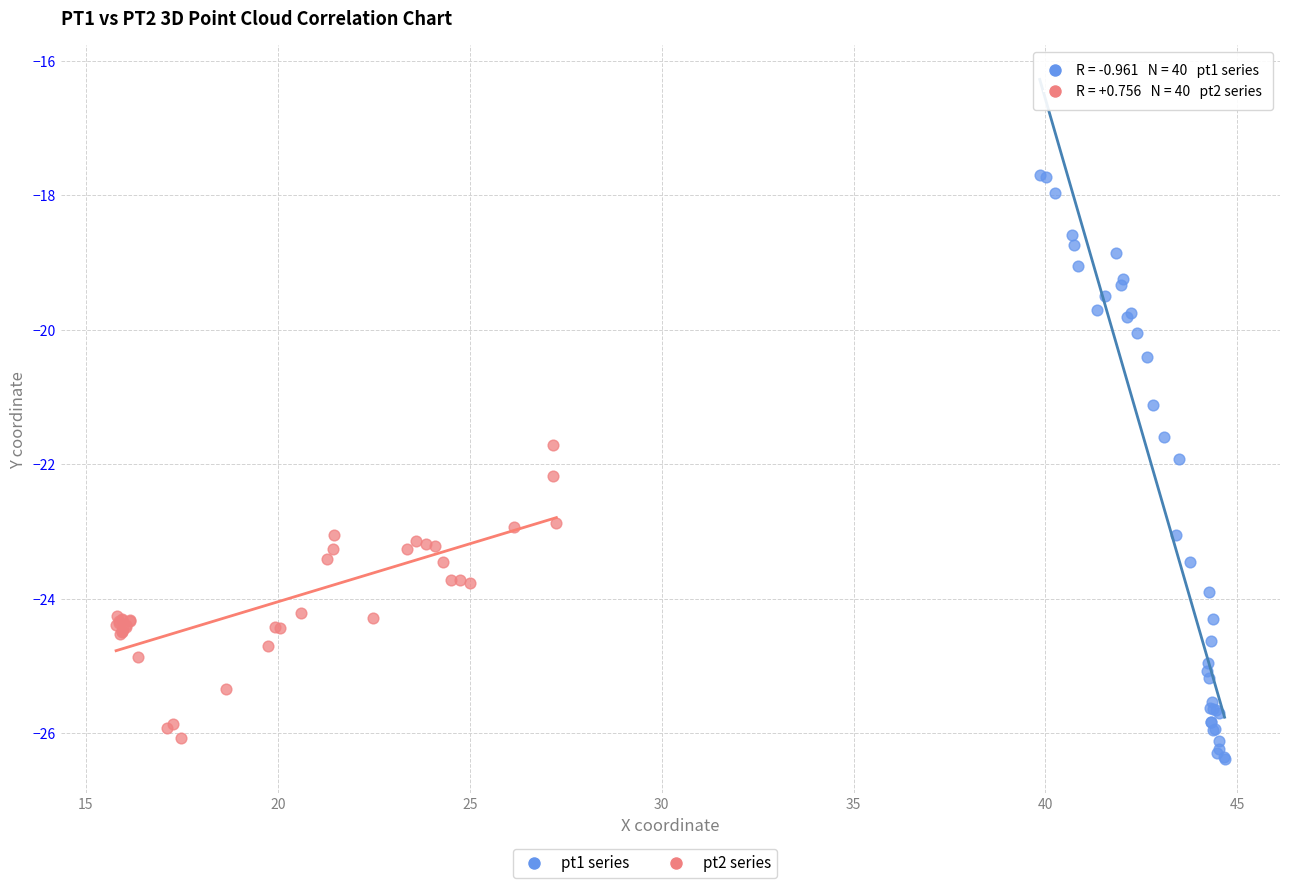

Which series contains the highest Y value?

pt1 series